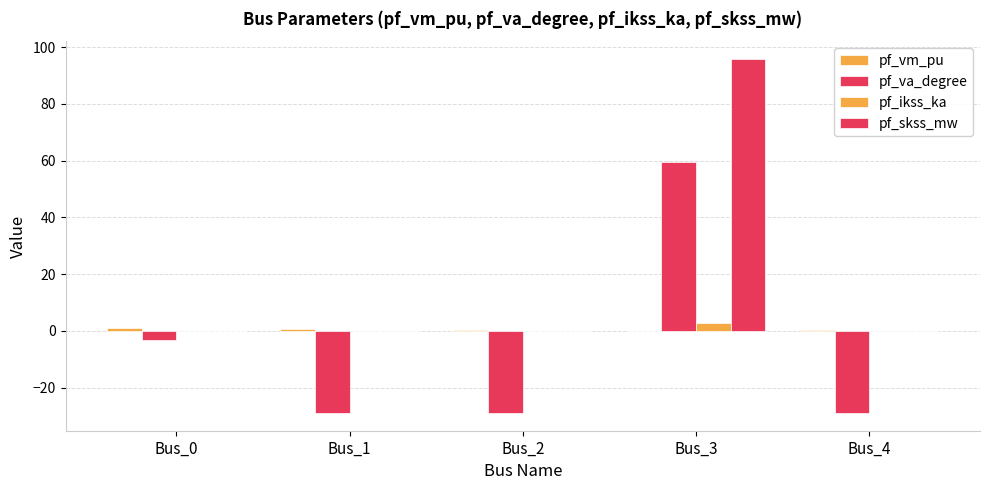

How many groups of bars are there?

5